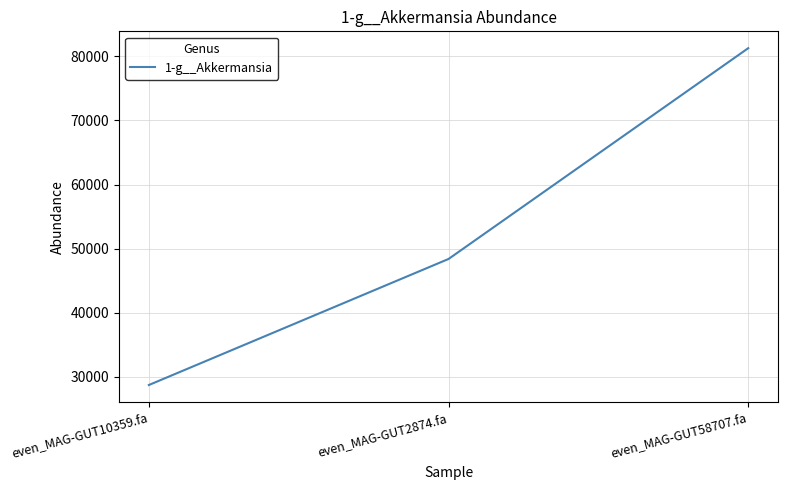

Which has a higher value, even_MAG-GUT58707.fa or even_MAG-GUT2874.fa?

even_MAG-GUT58707.fa